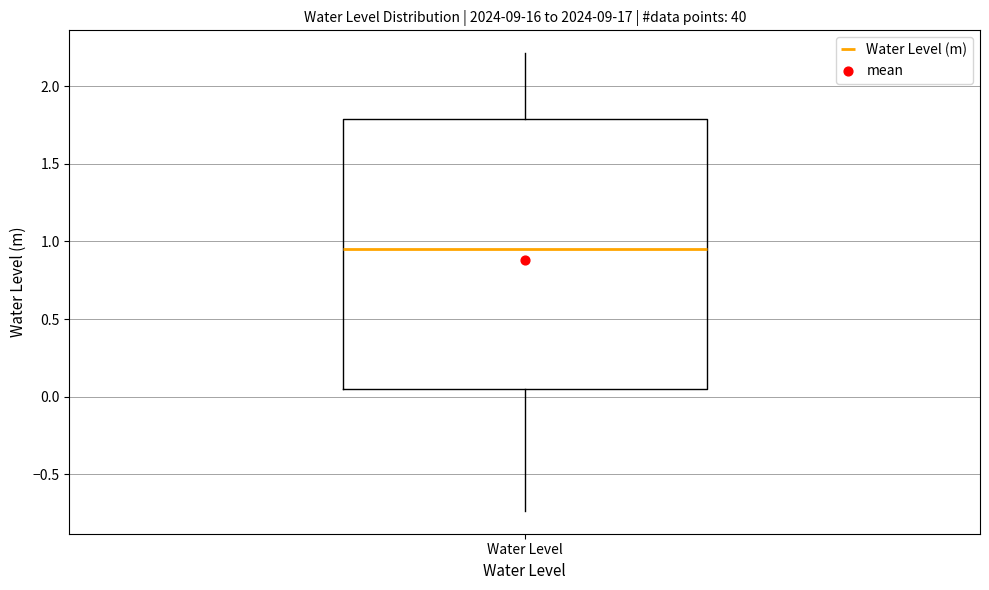

Where does the upper whisker of the box for Water Level end on the y-axis? The values are not printed on the chart, so give them approximately, as read against the axis.

2.20